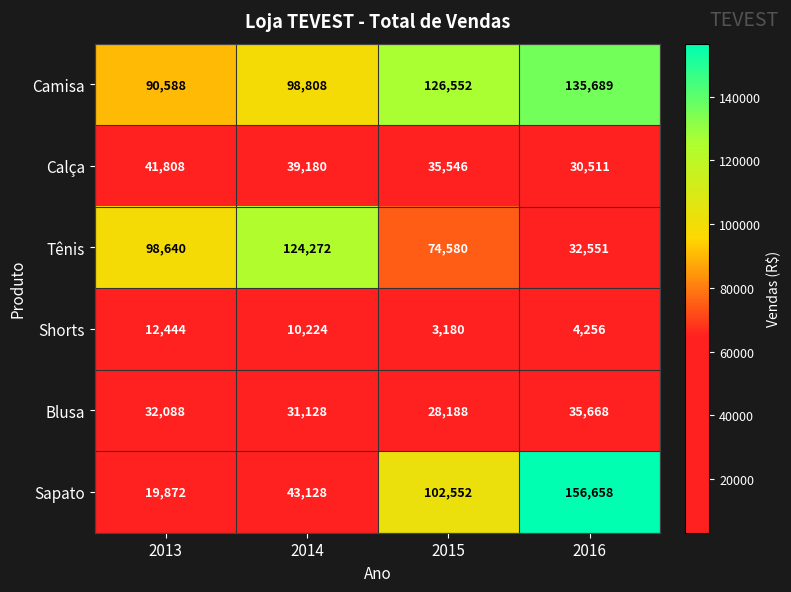

What is the difference between the Sapato values at 2013 and 2014?

23256